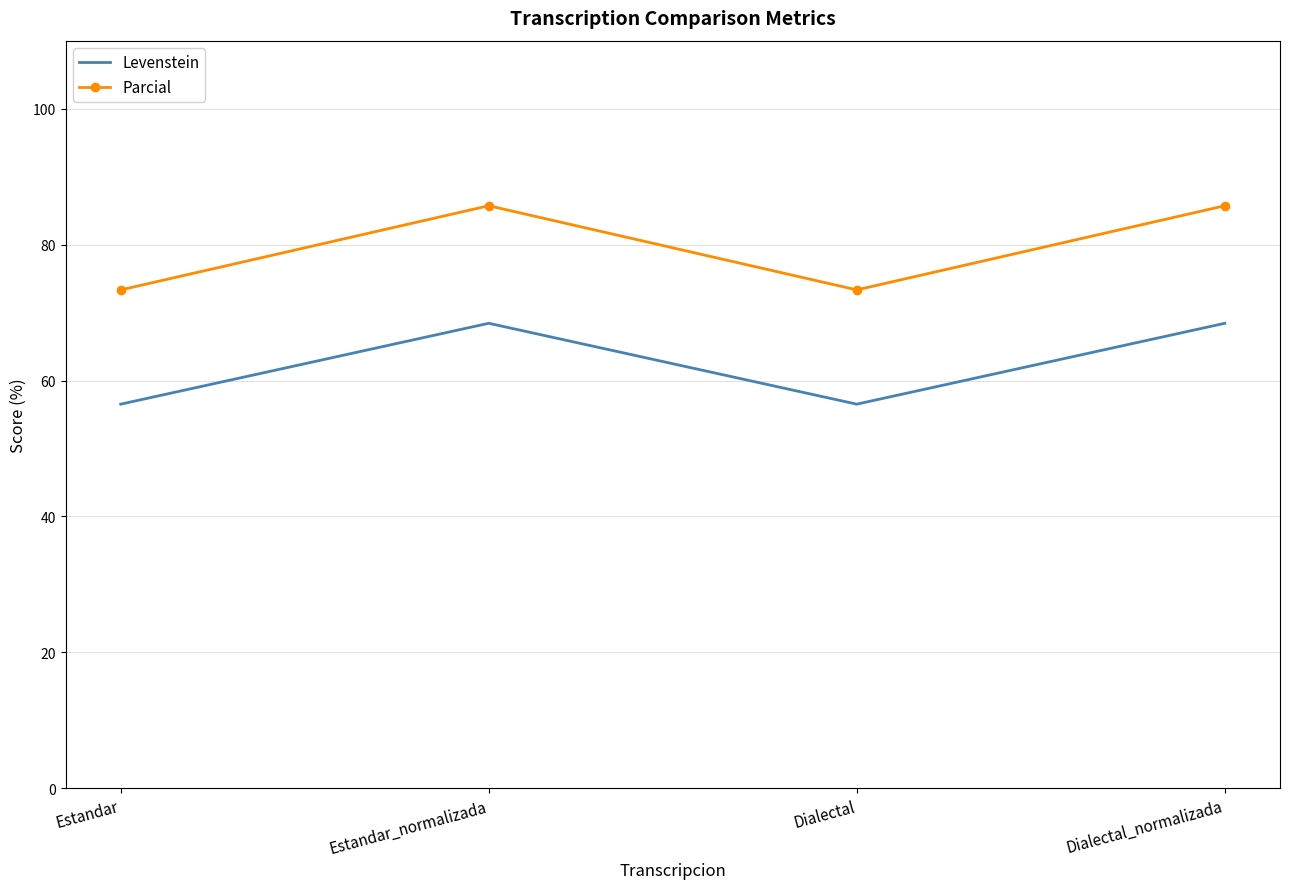

True or false: Parcial and Levenstein intersect in this chart.

False